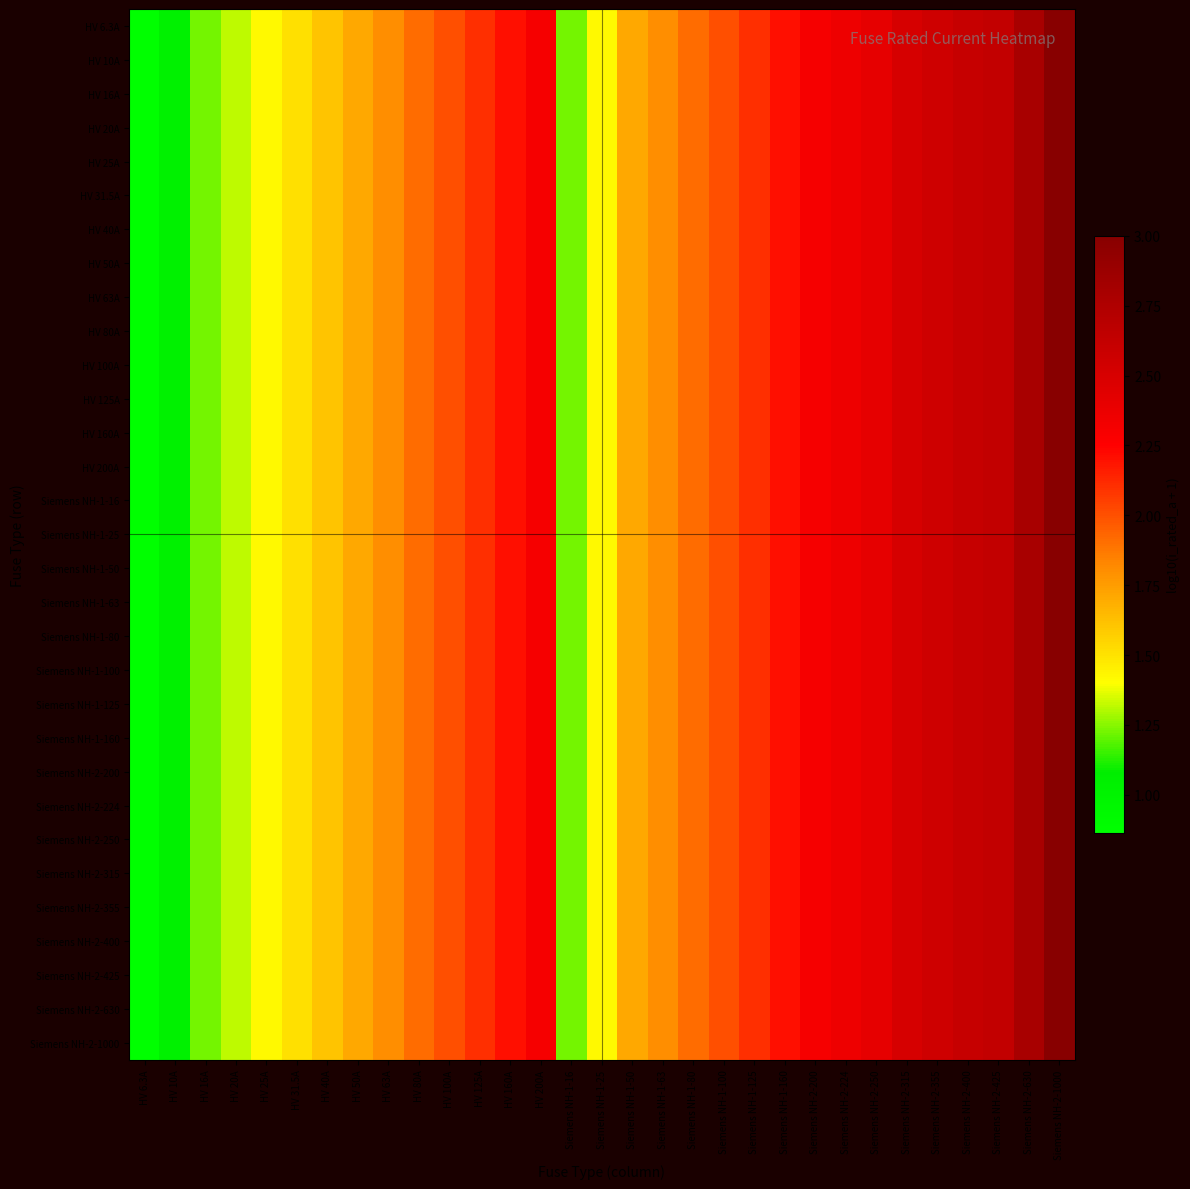

At Siemens NH-1-100, list the series in order from largest to smallest.

HV 6.3A, HV 10A, HV 16A, HV 20A, HV 25A, HV 31.5A, HV 40A, HV 50A, HV 63A, HV 80A, HV 100A, HV 125A, HV 160A, HV 200A, Siemens NH-1-16, Siemens NH-1-25, Siemens NH-1-50, Siemens NH-1-63, Siemens NH-1-80, Siemens NH-1-100, Siemens NH-1-125, Siemens NH-1-160, Siemens NH-2-200, Siemens NH-2-224, Siemens NH-2-250, Siemens NH-2-315, Siemens NH-2-355, Siemens NH-2-400, Siemens NH-2-425, Siemens NH-2-630, Siemens NH-2-1000